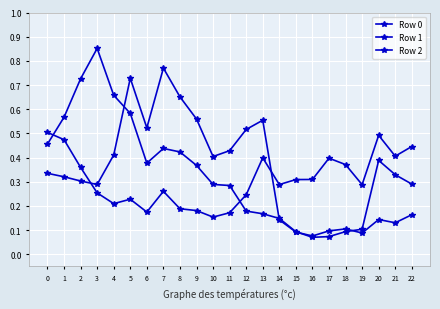

Is the value of Row 0 at 11 greater than the value of Row 2 at 15?

Yes